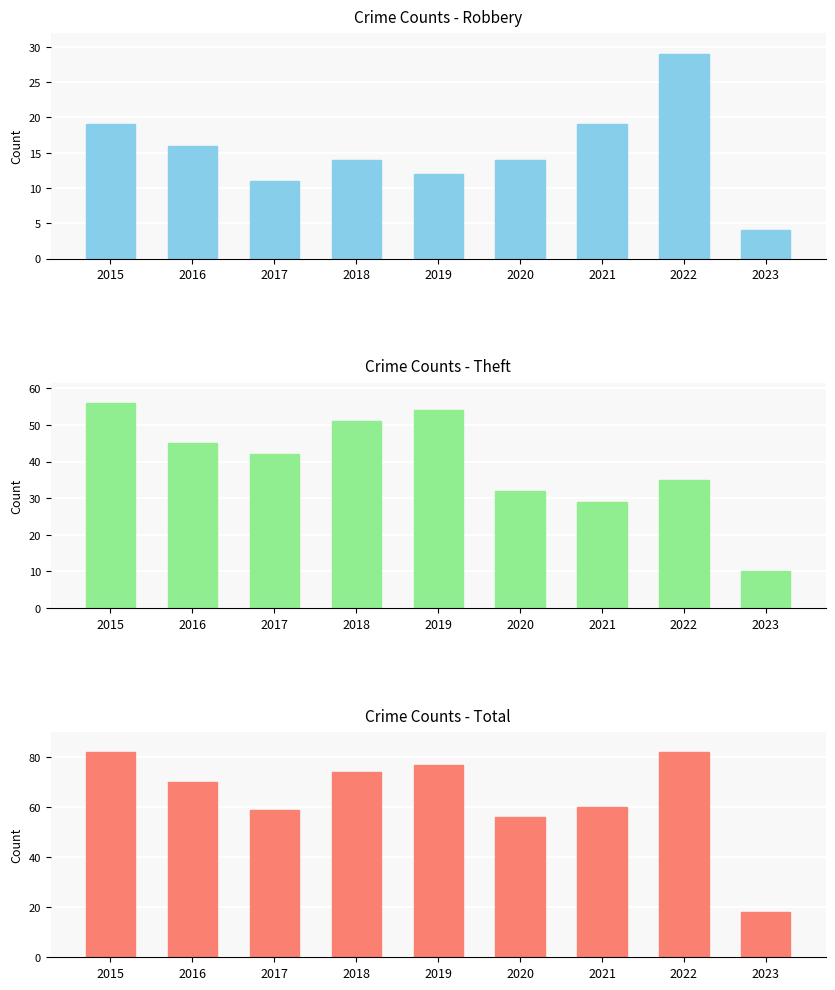

Rank the series at 2015 from highest to lowest value.

Total, Theft, Robbery